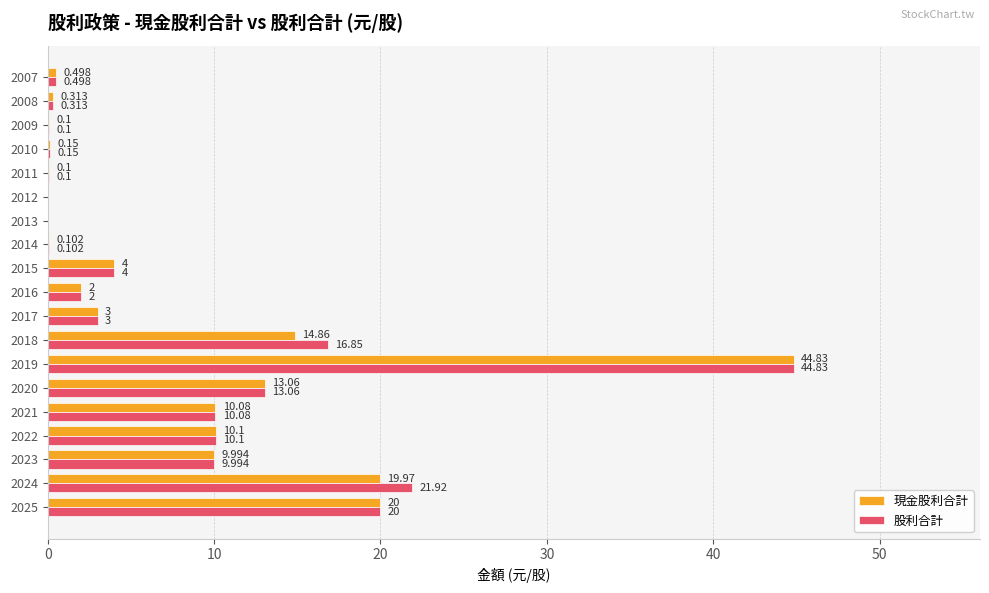

Which series has the largest total across all categories?

股利合計